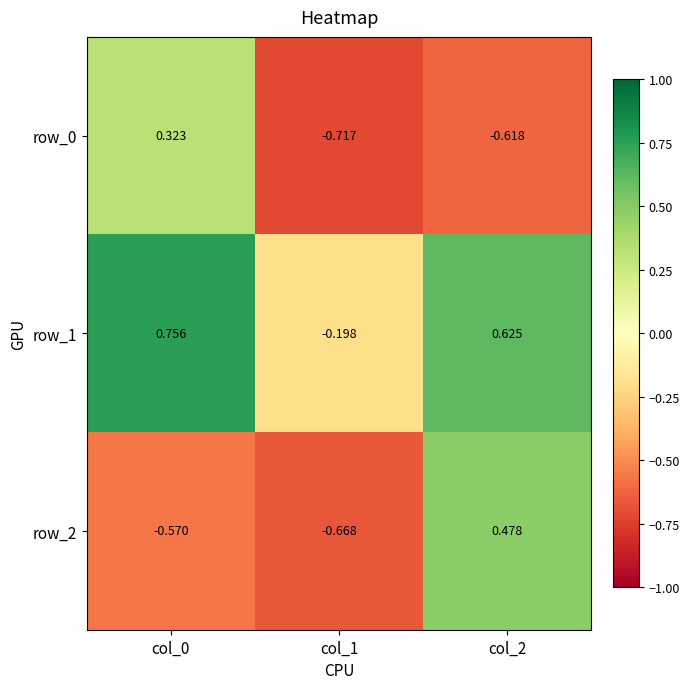

Count the row_1 values in the range 0 to 1.

2